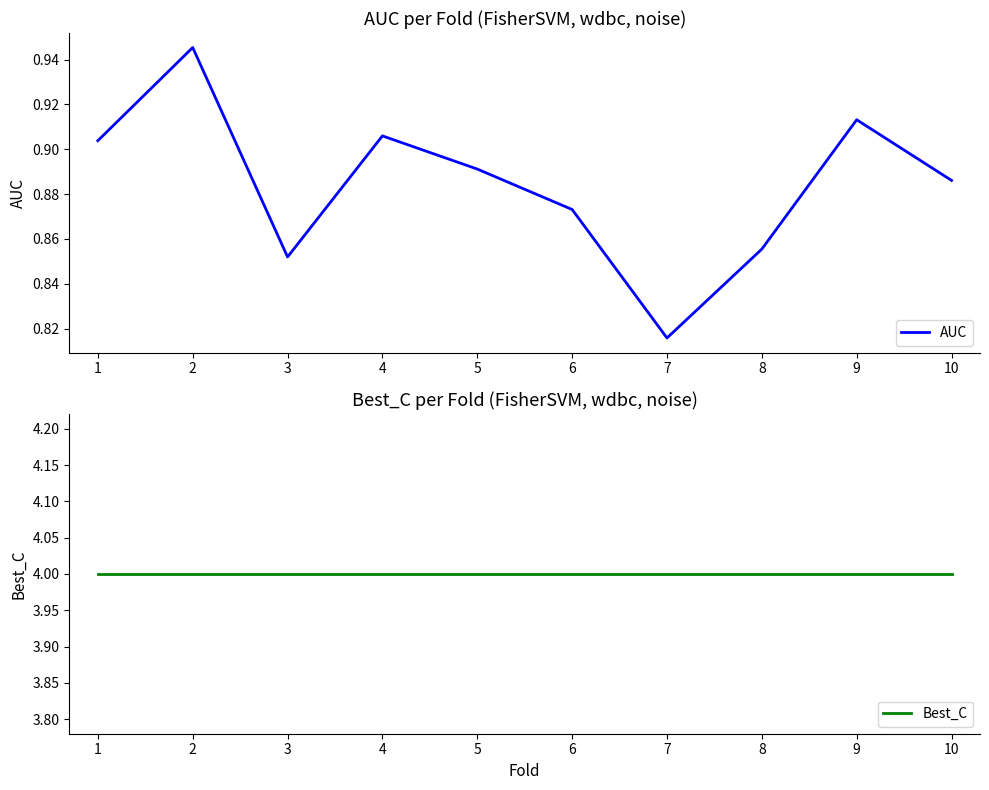

How many lines are shown in the chart?

2